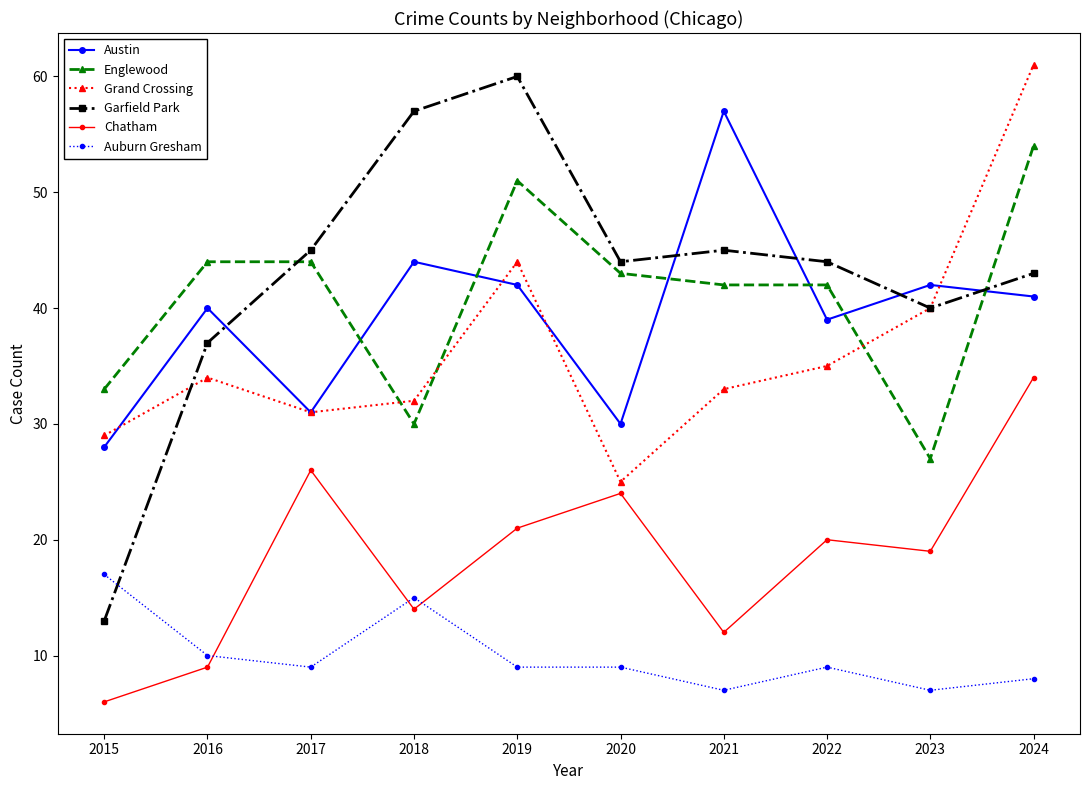

How many lines are shown in the chart?

6